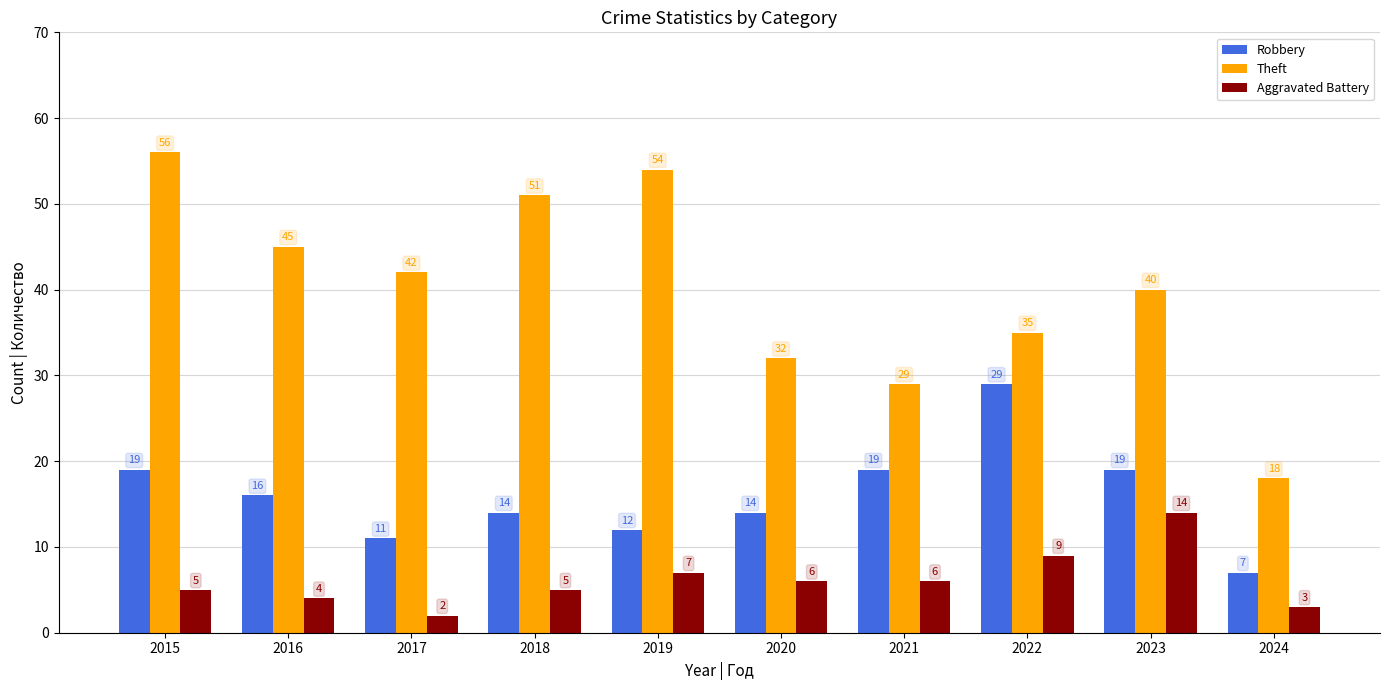

Which series has the largest range (max minus min)?

Theft